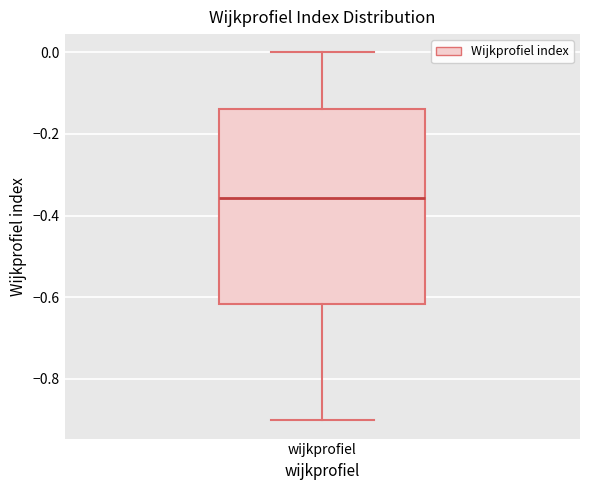

Read this box plot against the y-axis: the position of the median line, the range covered by the box, and the ends of both whiskers. The values are not printed on the chart, so give them approximately, as read against the axis.

median -0.36, box -0.62 to -0.14, whiskers -0.90 to 0.00